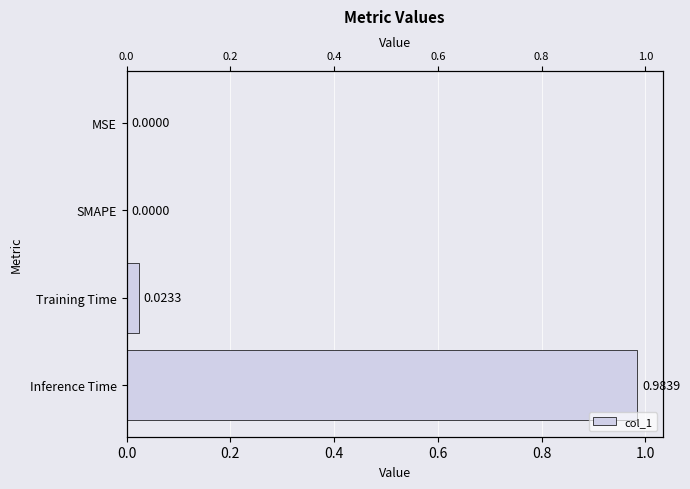

How many bars are there in total?

4